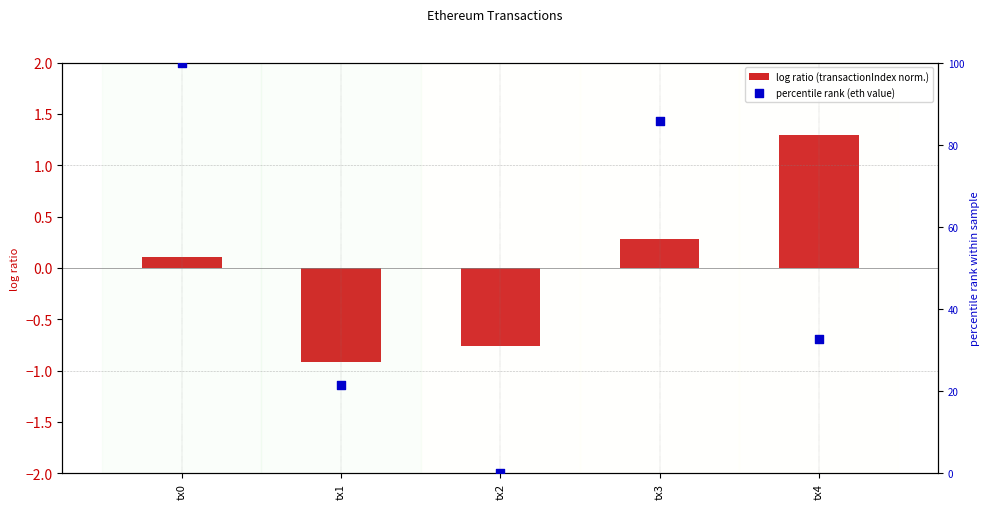

Which series reaches the maximum Y coordinate?

percentile rank (eth value)